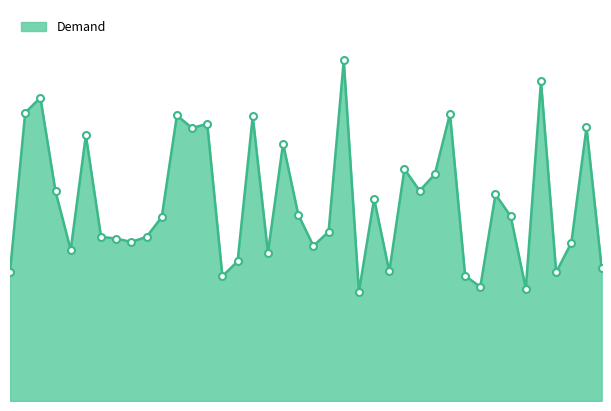

What is the sum of all values?

3950.7